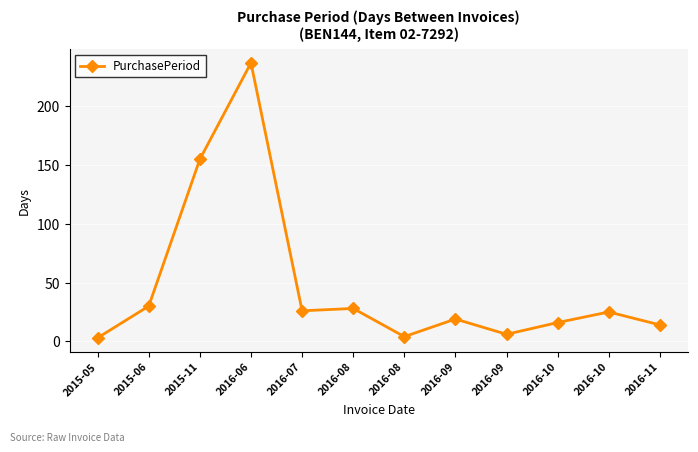

What is the change in value from 2015-06 to 2016-10?

-14